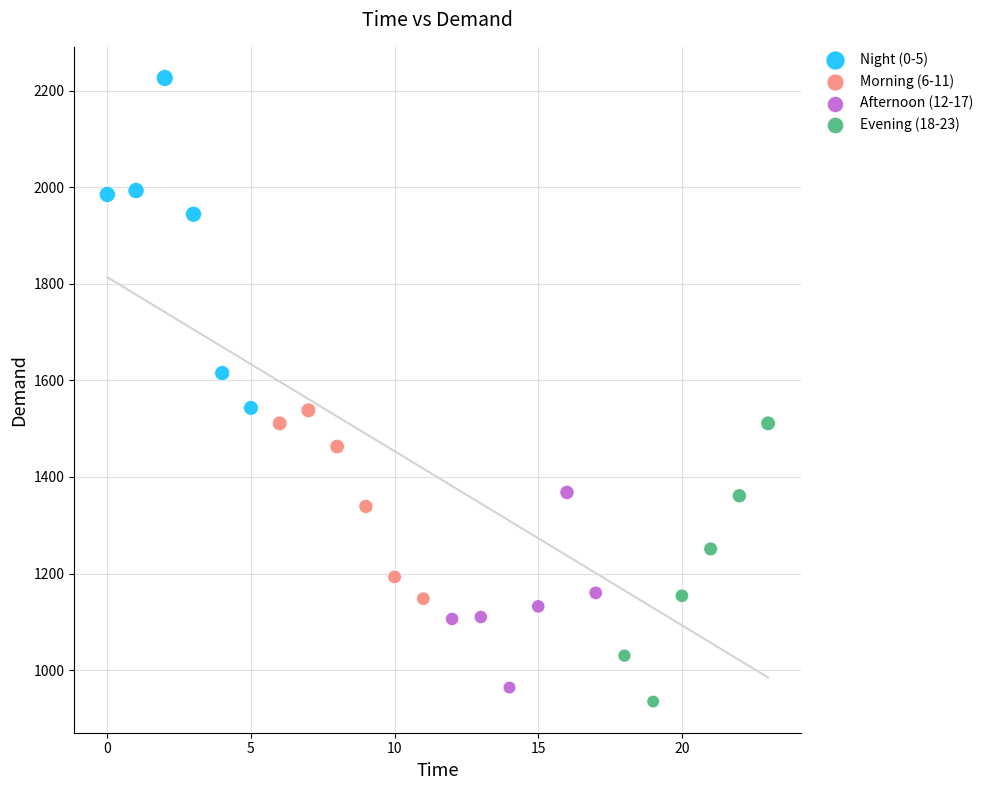

Which series reaches the maximum Y coordinate?

Night (0-5)